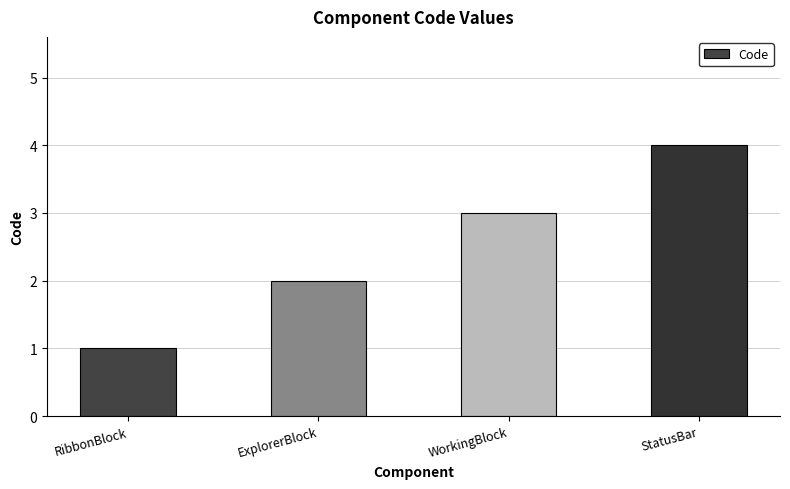

Reading left to right, extract all data points from this chart.

RibbonBlock=1	ExplorerBlock=2	WorkingBlock=3	StatusBar=4